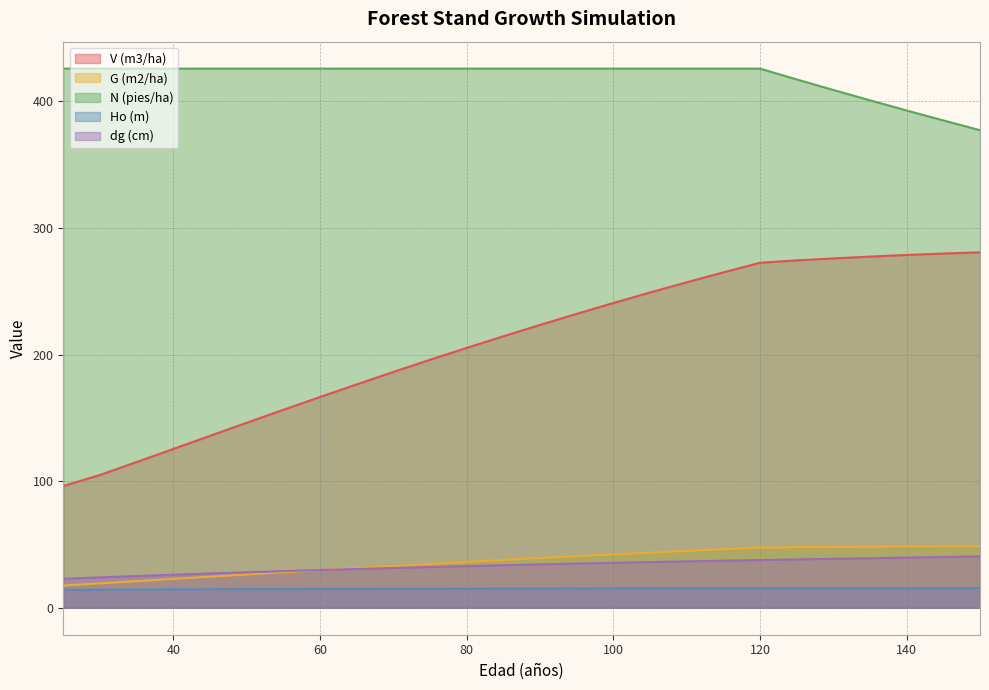

Between which two adjacent categories do G (m2/ha) and dg (cm) first intersect?

60 and 65